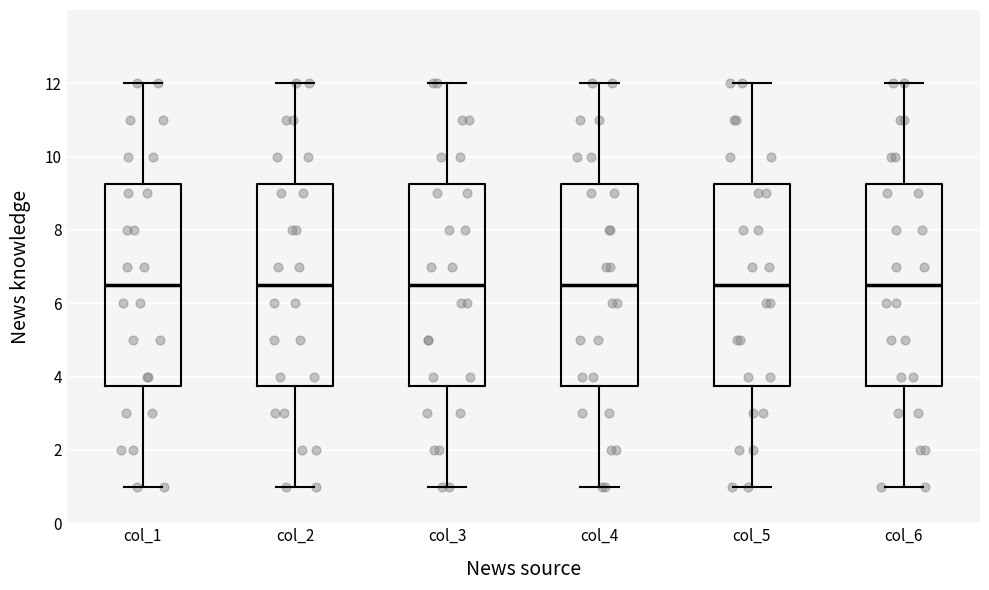

Reading left to right, read every box against the y-axis: the position of its median line, the range the box covers, and the ends of its whiskers. The values are not printed on the chart, so give them approximately, as read against the axis.

col_1: median 6.6, box 3.8 to 9.2, whiskers 1.0 to 12.0
col_2: median 6.6, box 3.8 to 9.2, whiskers 1.0 to 12.0
col_3: median 6.6, box 3.8 to 9.2, whiskers 1.0 to 12.0
col_4: median 6.6, box 3.8 to 9.2, whiskers 1.0 to 12.0
col_5: median 6.6, box 3.8 to 9.2, whiskers 1.0 to 12.0
col_6: median 6.6, box 3.8 to 9.2, whiskers 1.0 to 12.0